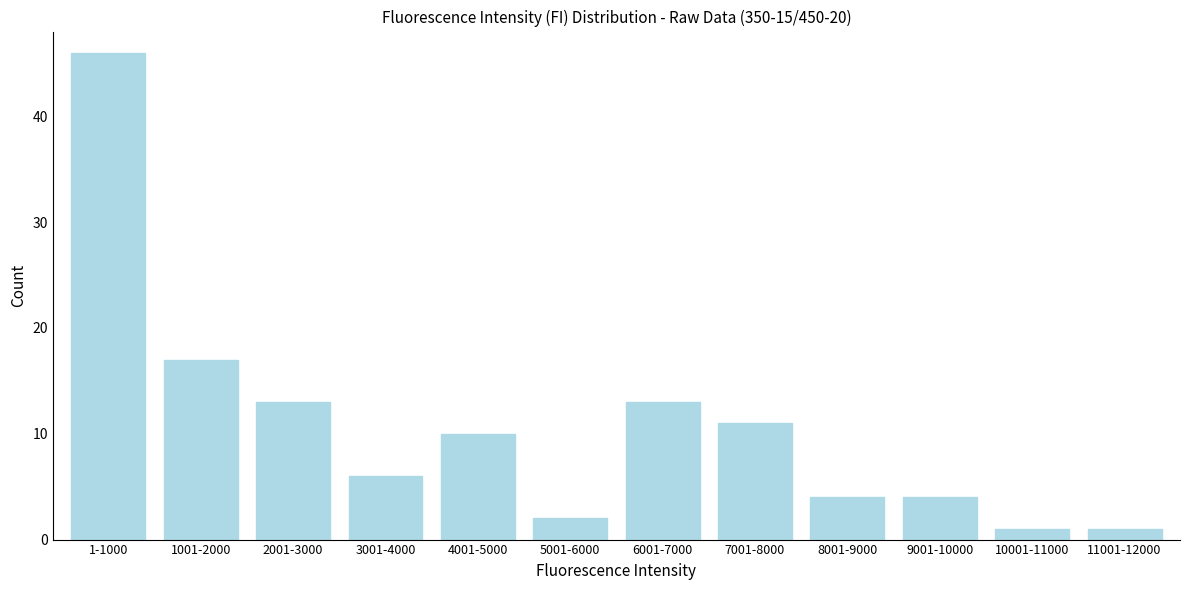

Reading left to right, transcribe all the data shown in this chart.

1-1000=46	1001-2000=17	2001-3000=13	3001-4000=6	4001-5000=10	5001-6000=2	6001-7000=13	7001-8000=11	8001-9000=4	9001-10000=4	10001-11000=1	11001-12000=1